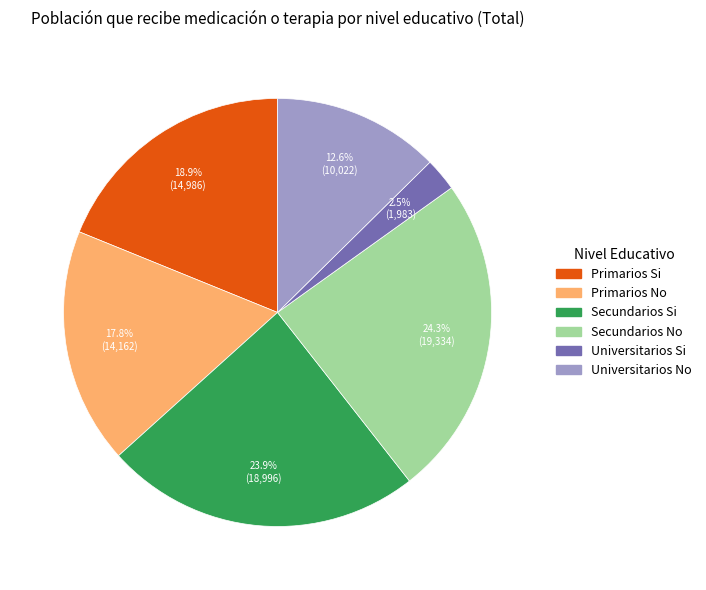

Which has a higher value, Universitarios No or Primarios No?

Primarios No